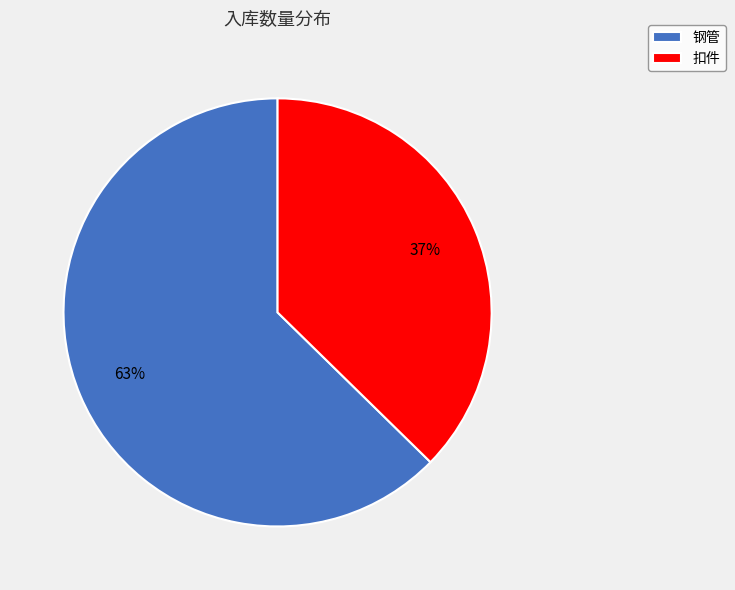

What is the smallest slice in the pie chart?

扣件